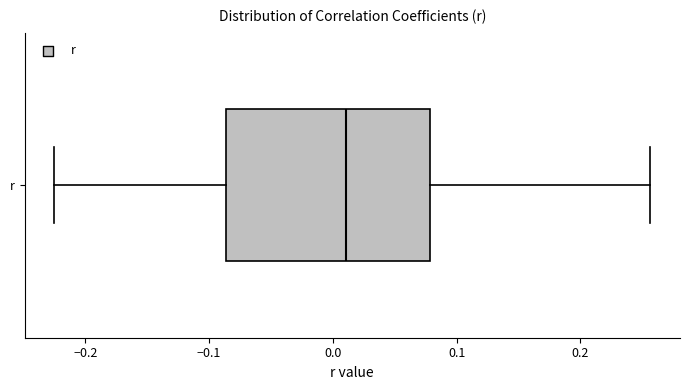

Read this box plot against the x-axis: the position of the median line, the range covered by the box, and the ends of both whiskers. The values are not printed on the chart, so give them approximately, as read against the axis.

median 0.01, box -0.09 to 0.08, whiskers -0.22 to 0.26